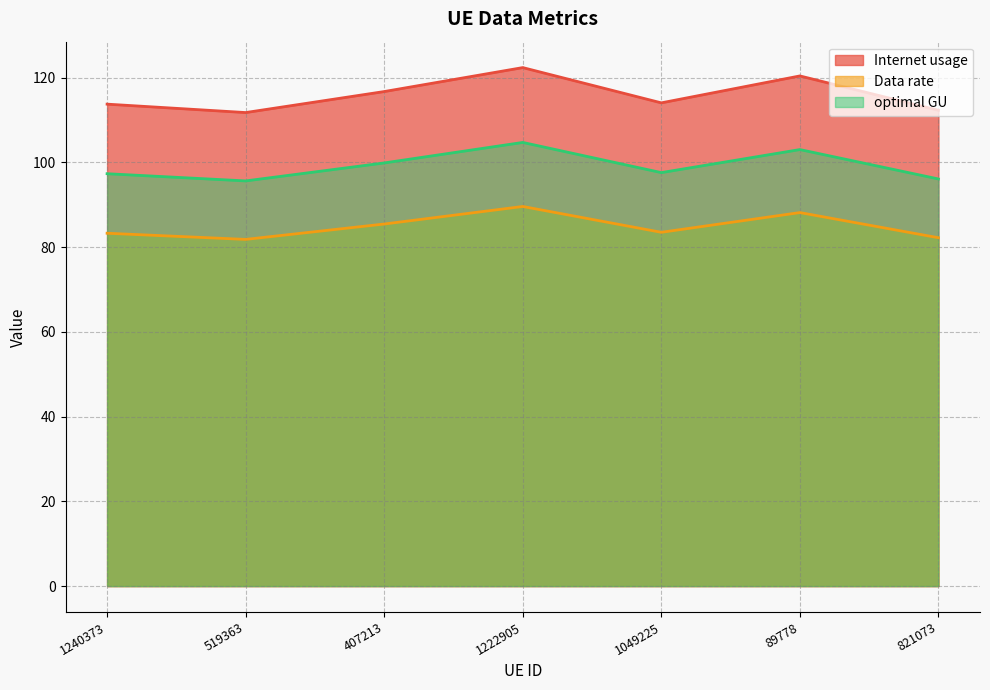

What is the sum of all optimal GU values?

694.0